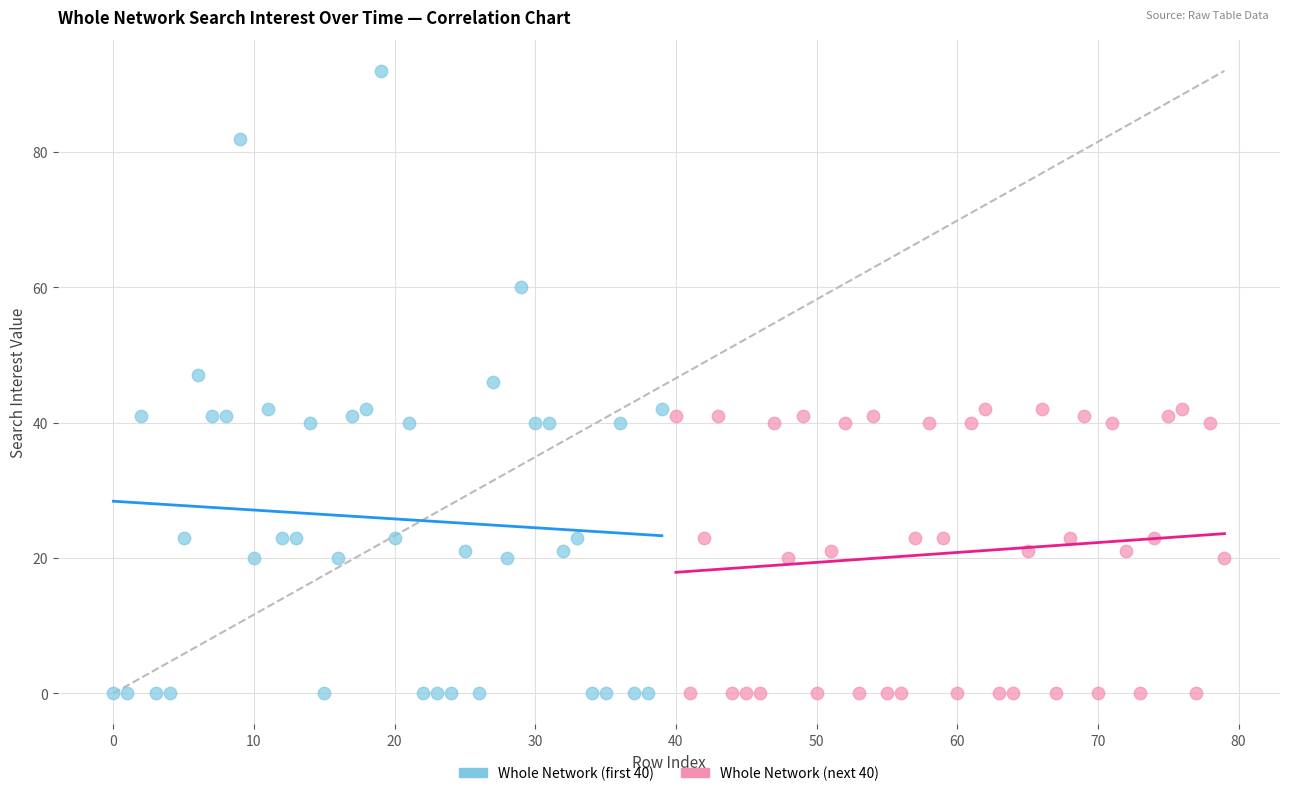

Which series has the widest spread of Y values?

Whole Network (first 40)